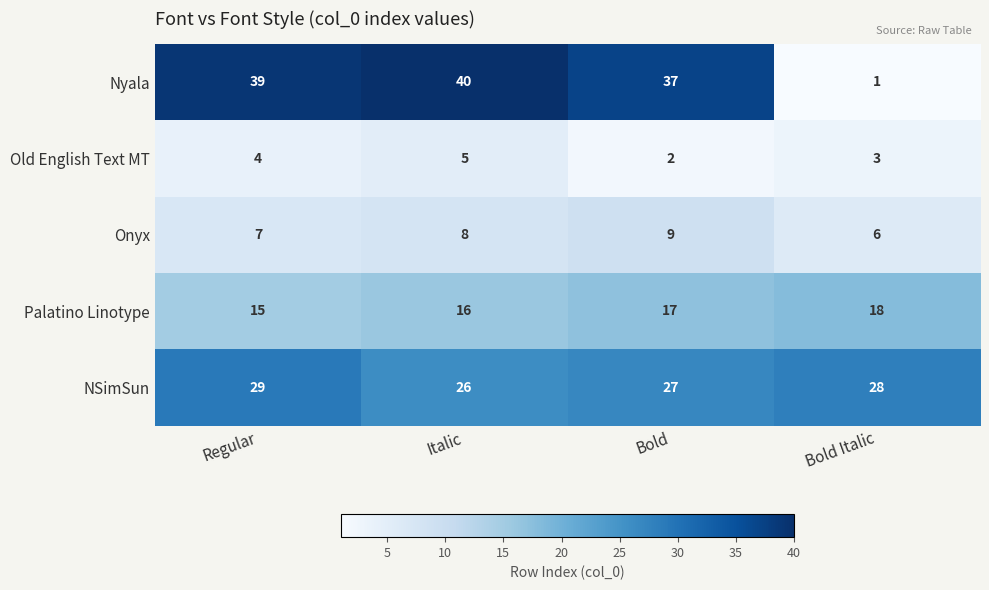

Reading left to right, list all the values displayed in this chart.

Nyala: Regular=39	Italic=40	Bold=37	Bold Italic=1
Old English Text MT: Regular=4	Italic=5	Bold=2	Bold Italic=3
Onyx: Regular=7	Italic=8	Bold=9	Bold Italic=6
Palatino Linotype: Regular=15	Italic=16	Bold=17	Bold Italic=18
NSimSun: Regular=29	Italic=26	Bold=27	Bold Italic=28